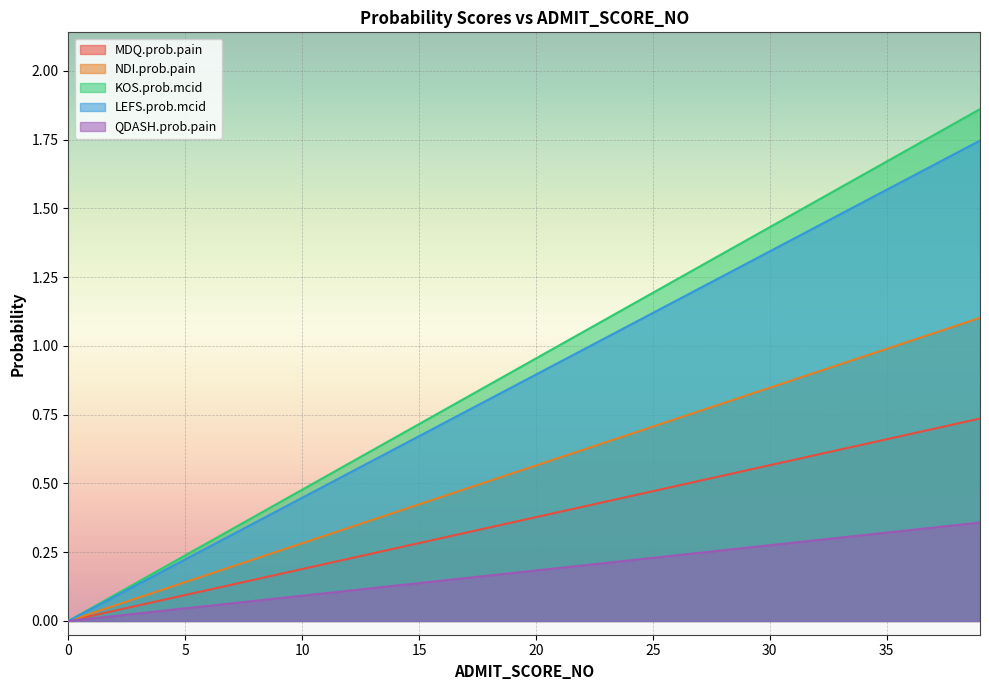

Is it true that MDQ.prob.pain equals 0.3 at 18.0?

True